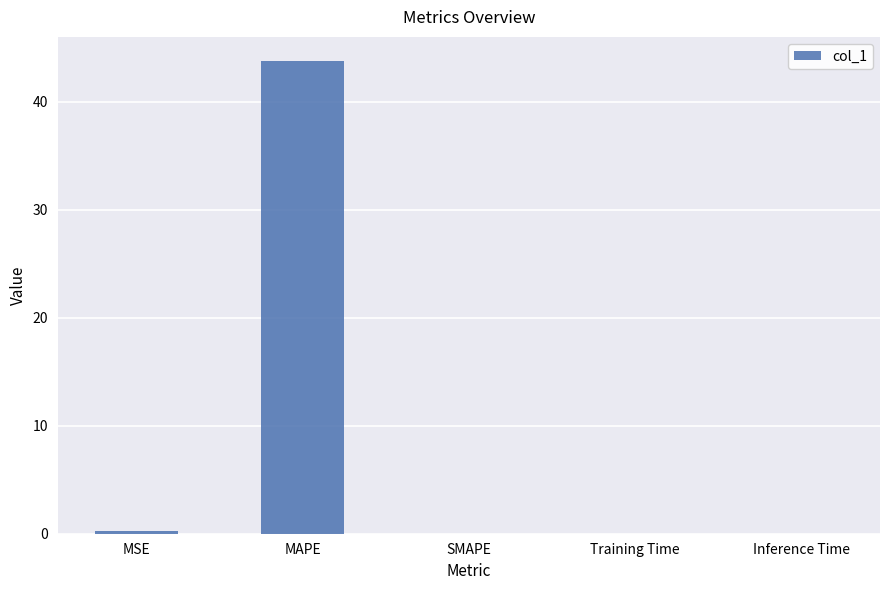

Which has a higher value, MAPE or SMAPE?

MAPE